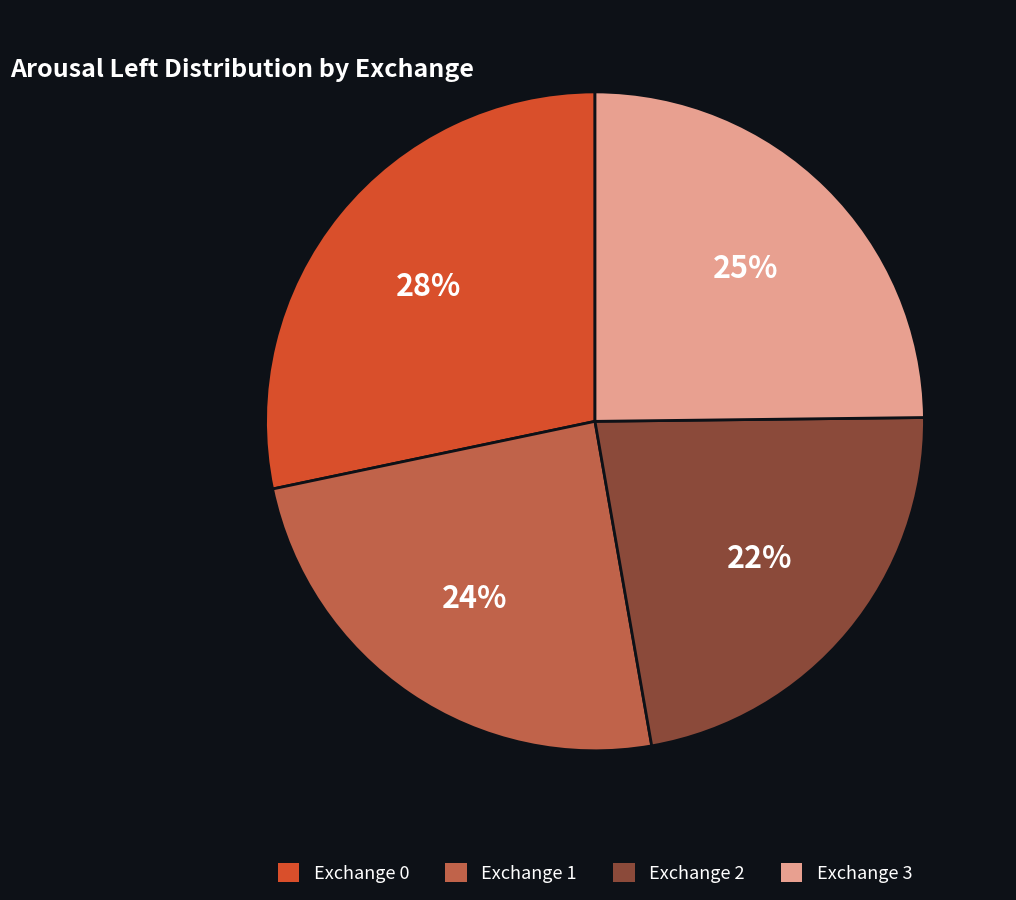

What is the smallest slice in the pie chart?

Exchange 2